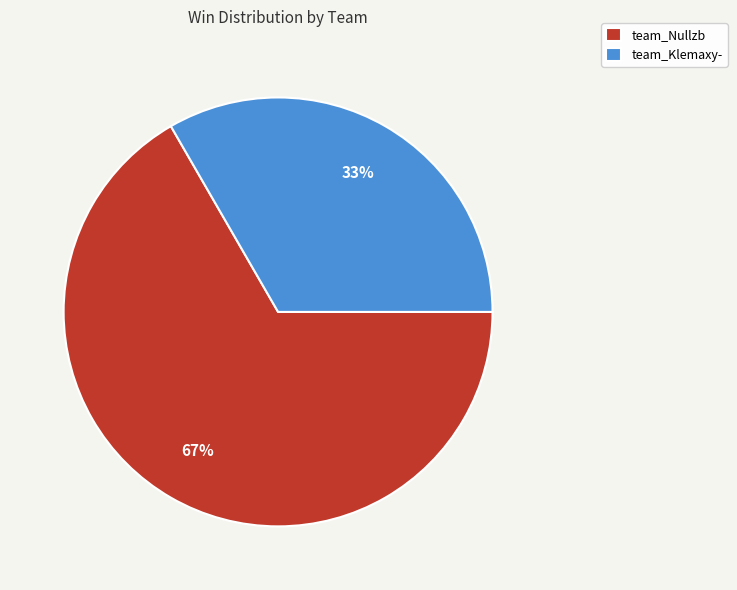

Is the sum of team_Nullzb and team_Klemaxy- greater than half?

Yes